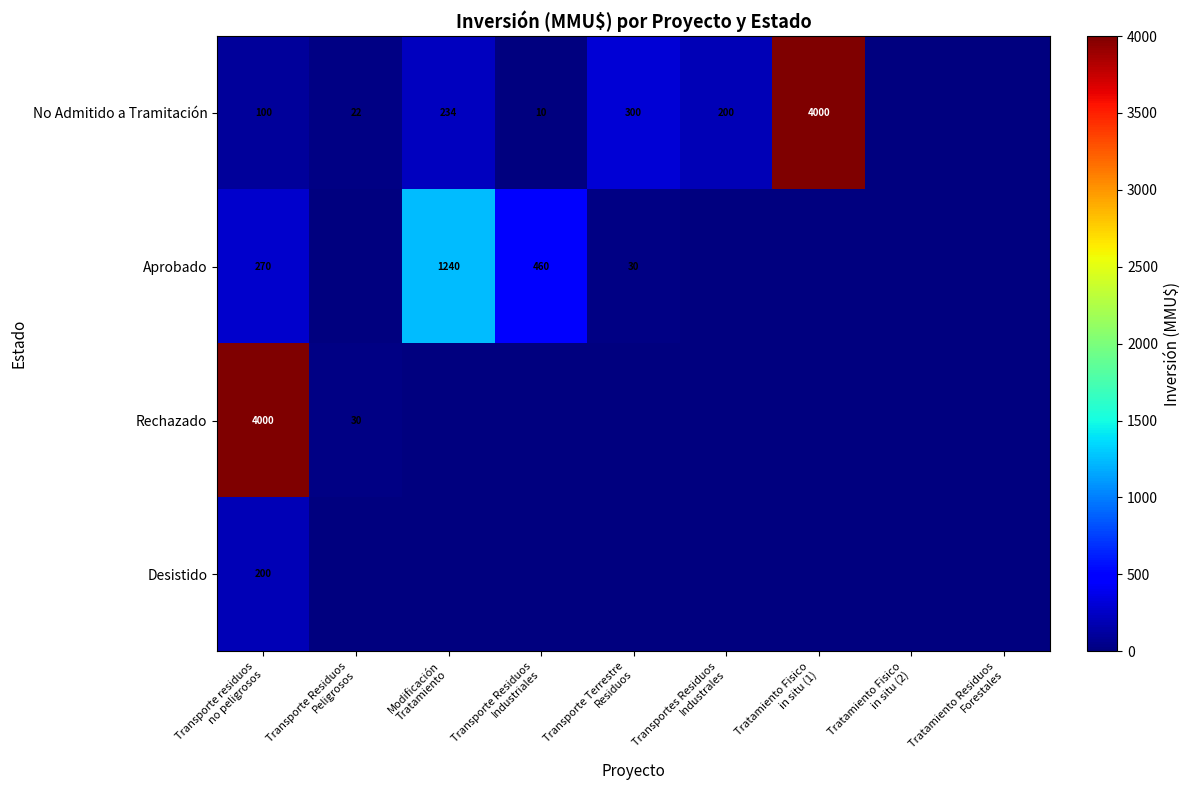

What is the total value across all series at Transporte Residuos
Peligrosos?

52